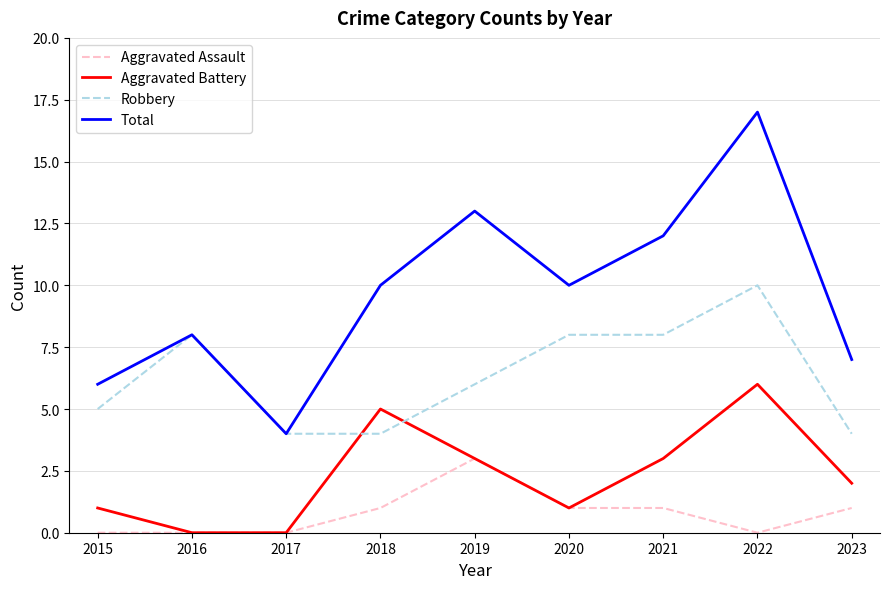

True or false: Robbery and Aggravated Battery intersect in this chart.

True